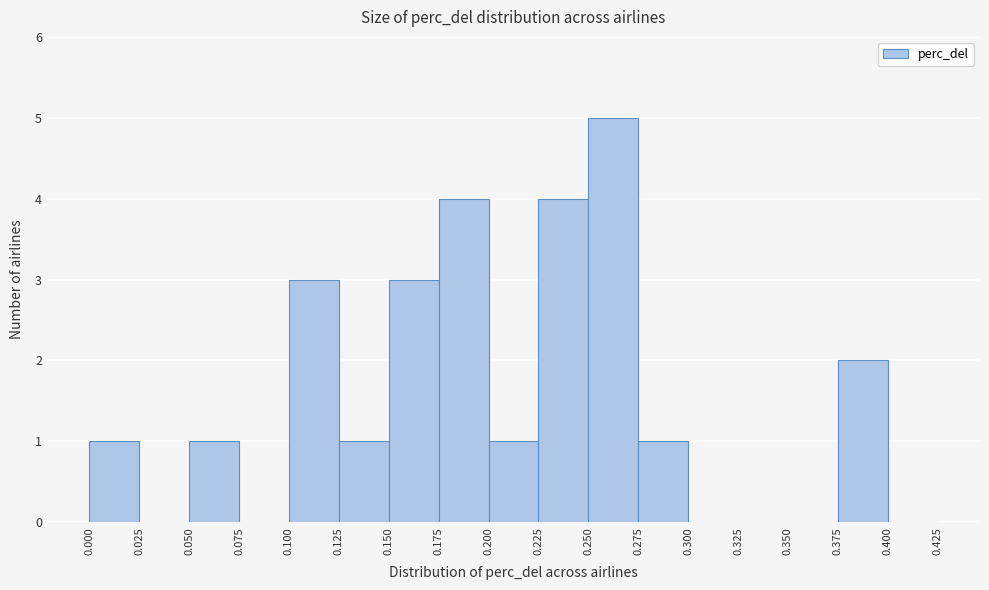

Reading left to right, transcribe this chart: for each bar, give the range it covers on the x-axis and its height. The values are not printed on the chart, so give them approximately, as read against the axis.

0.000 to 0.025: 1
0.025 to 0.050: 0
0.050 to 0.075: 1
0.075 to 0.100: 0
0.100 to 0.125: 3
0.125 to 0.150: 1
0.150 to 0.175: 3
0.175 to 0.200: 4
0.200 to 0.225: 1
0.225 to 0.250: 4
0.250 to 0.275: 5
0.275 to 0.300: 1
0.300 to 0.325: 0
0.325 to 0.350: 0
0.350 to 0.375: 0
0.375 to 0.400: 2
0.400 to 0.425: 0